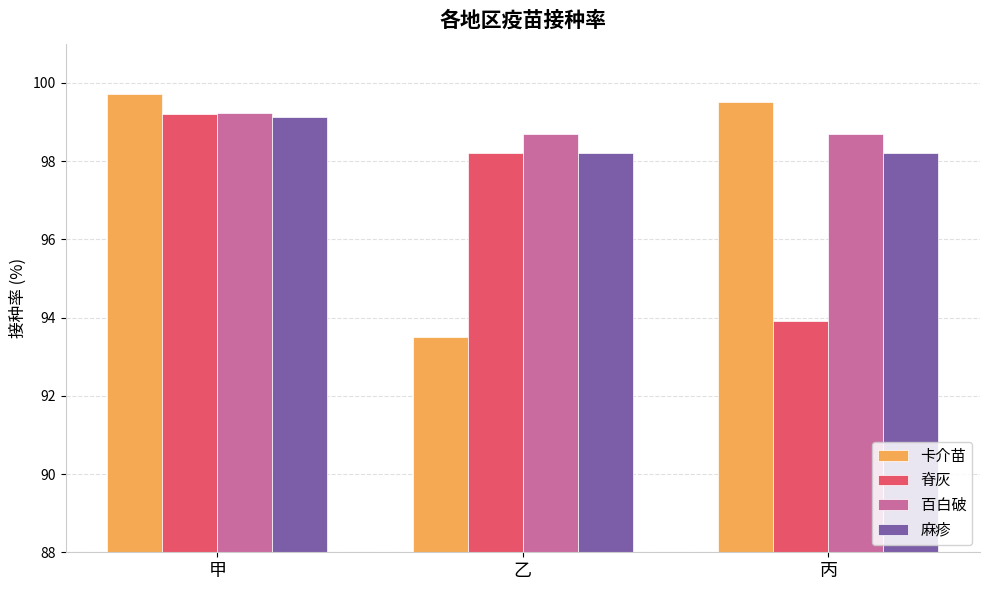

Is it true that 百白破 equals 98.7 at 丙?

True